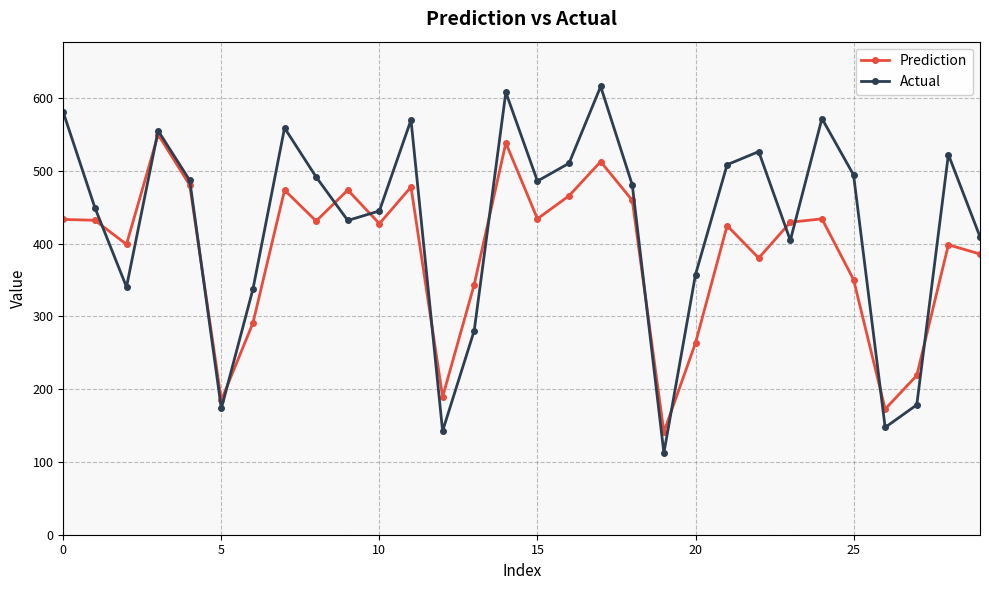

List the series in order of their peak value, lowest first.

Prediction, Actual